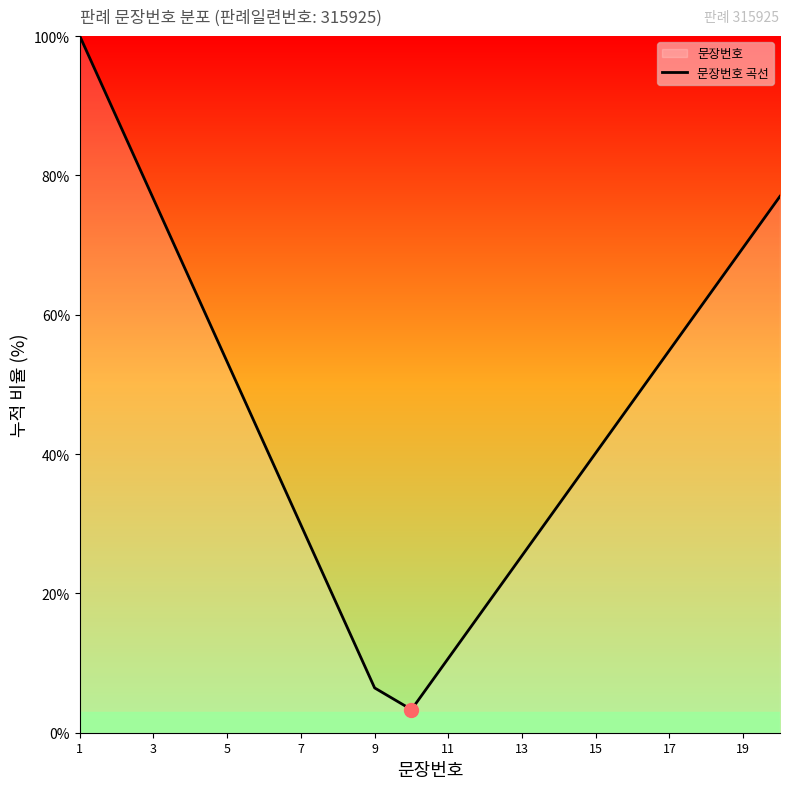

Which category has the highest value across all series?

1